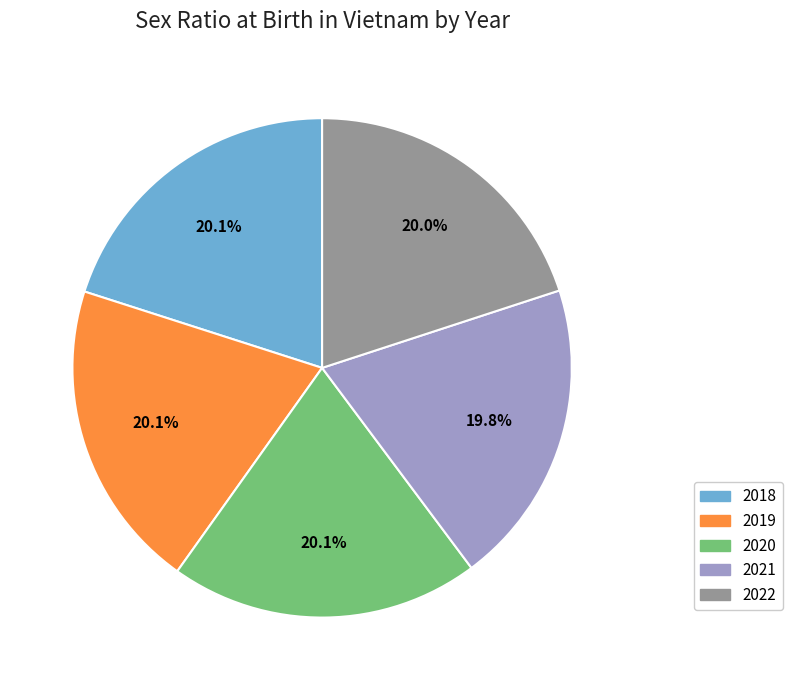

What portion of the pie excludes 2020?

79.9%